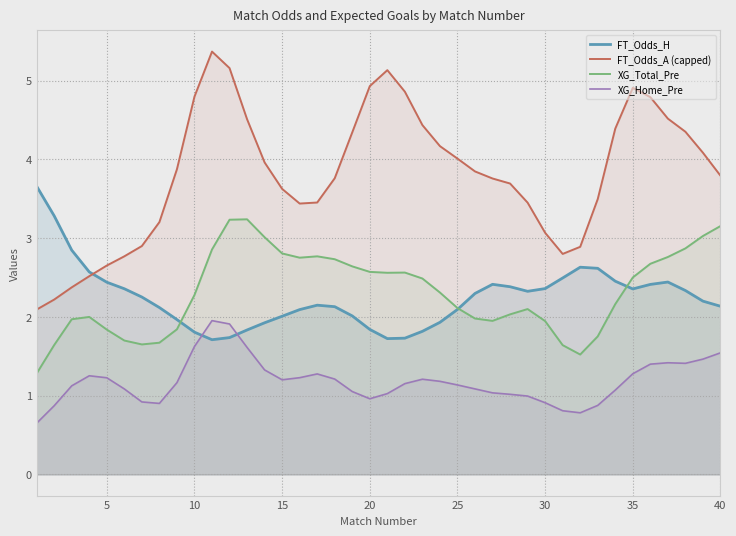

True or false: XG_Total_Pre and XG_Home_Pre intersect in this chart.

False